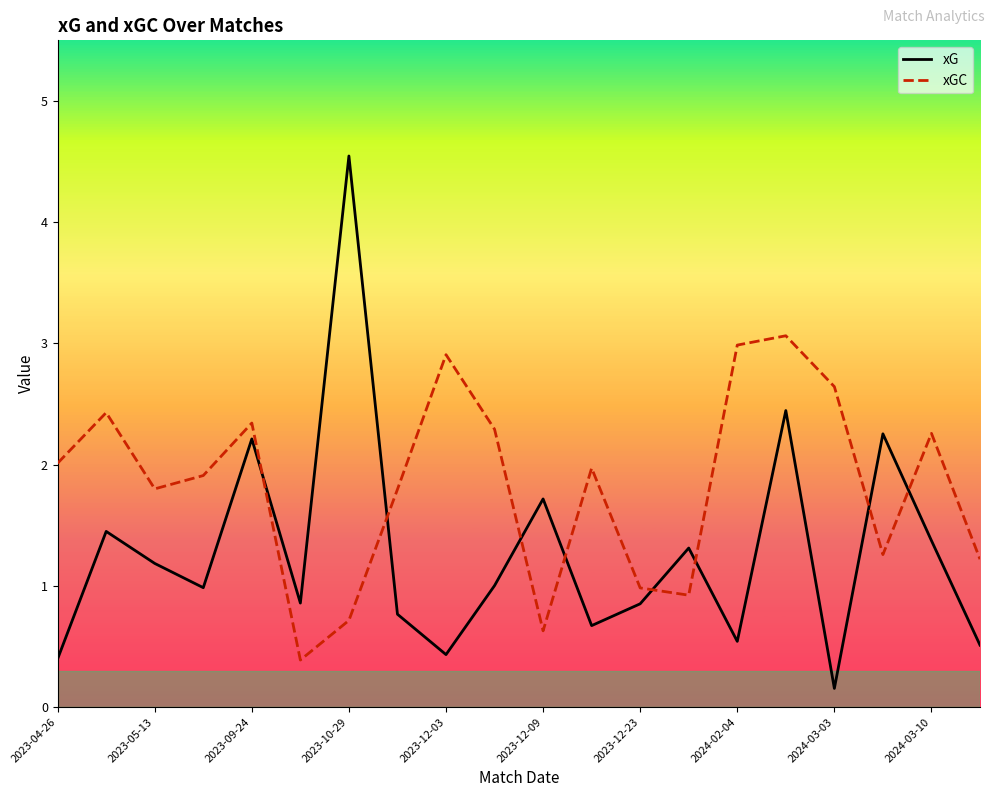

Which series has the largest range (max minus min)?

xG